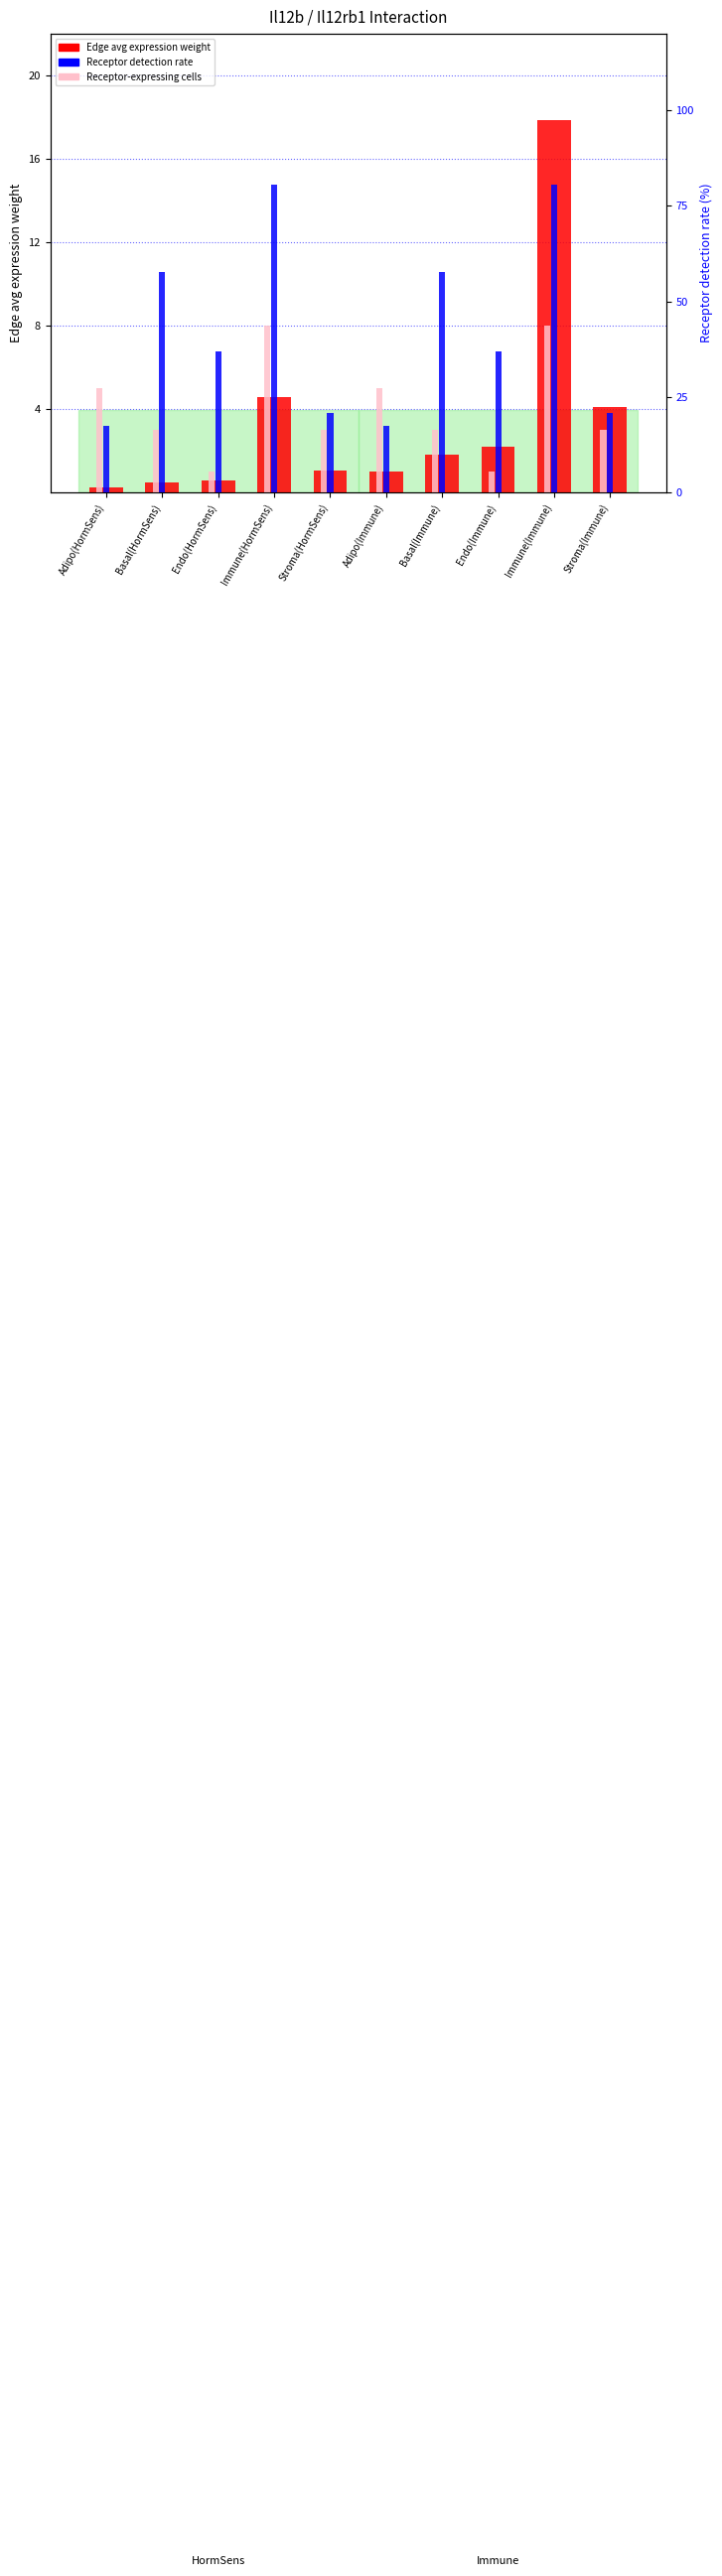

Where does the Edge avg expression weight series first go above 1?

Immune(HormSens)